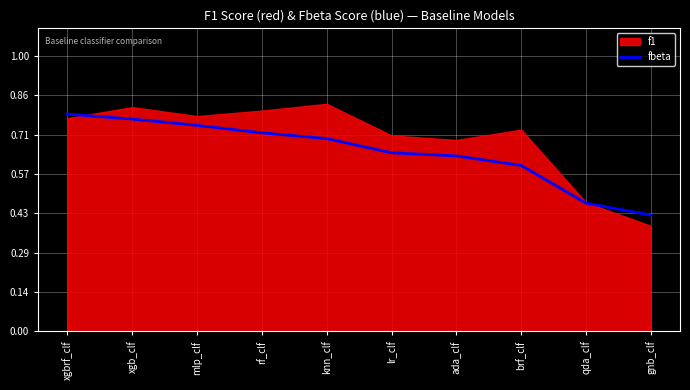

What is the change in value from xgb_clf to qda_clf?

-0.3